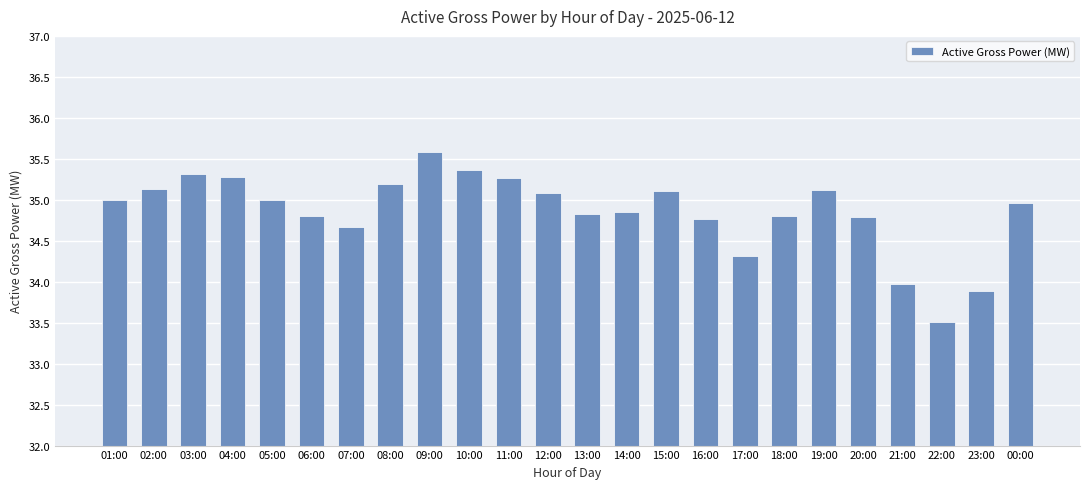

Approximately how many times larger is the value at 21:00 compared to 04:00?

1.0